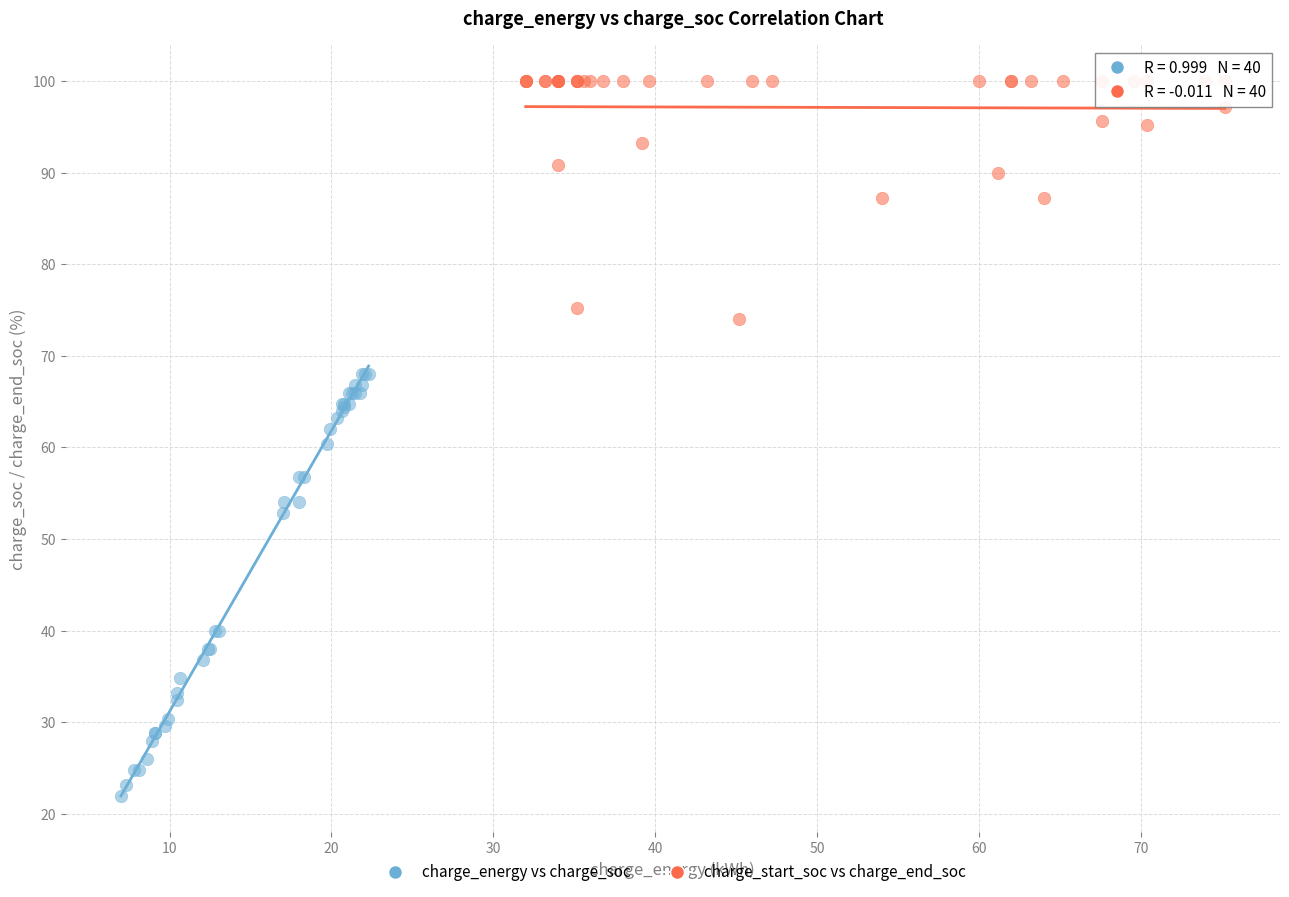

Which series contains the highest Y value?

charge_start_soc vs charge_end_soc